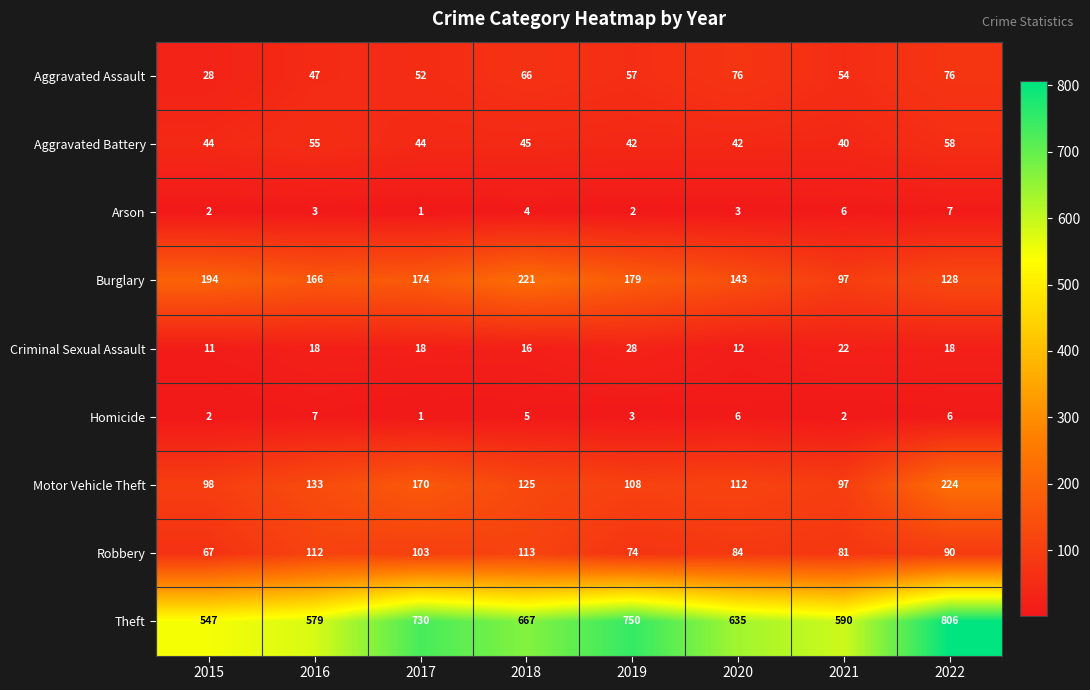

Which series has the largest range (max minus min)?

Theft